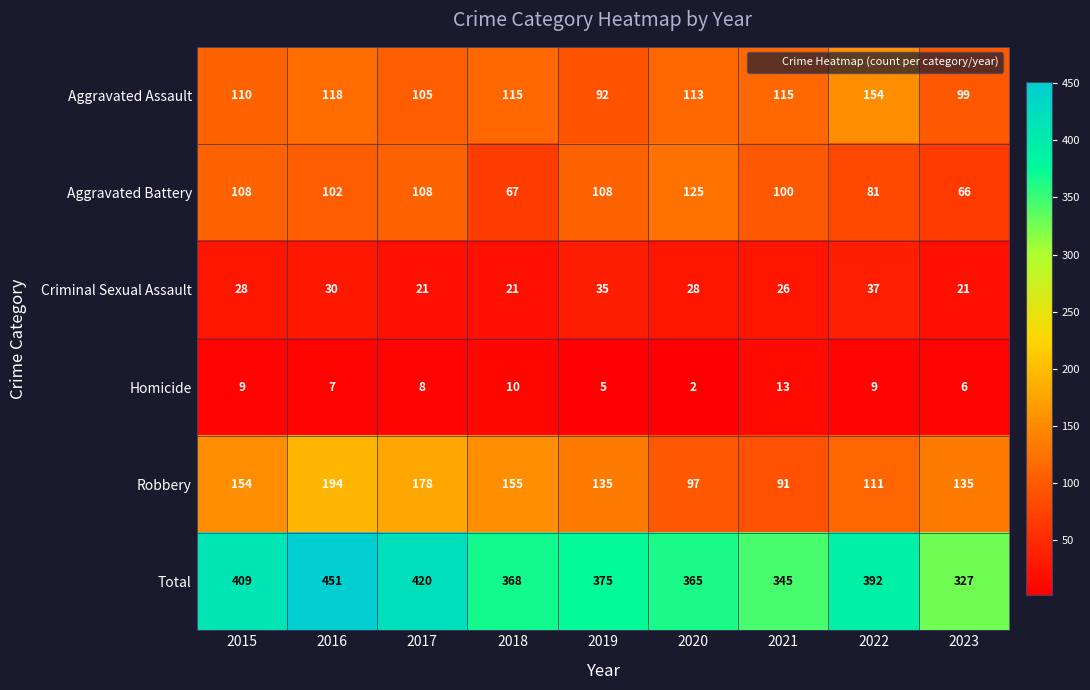

What is the total value across all series at 2018?

736